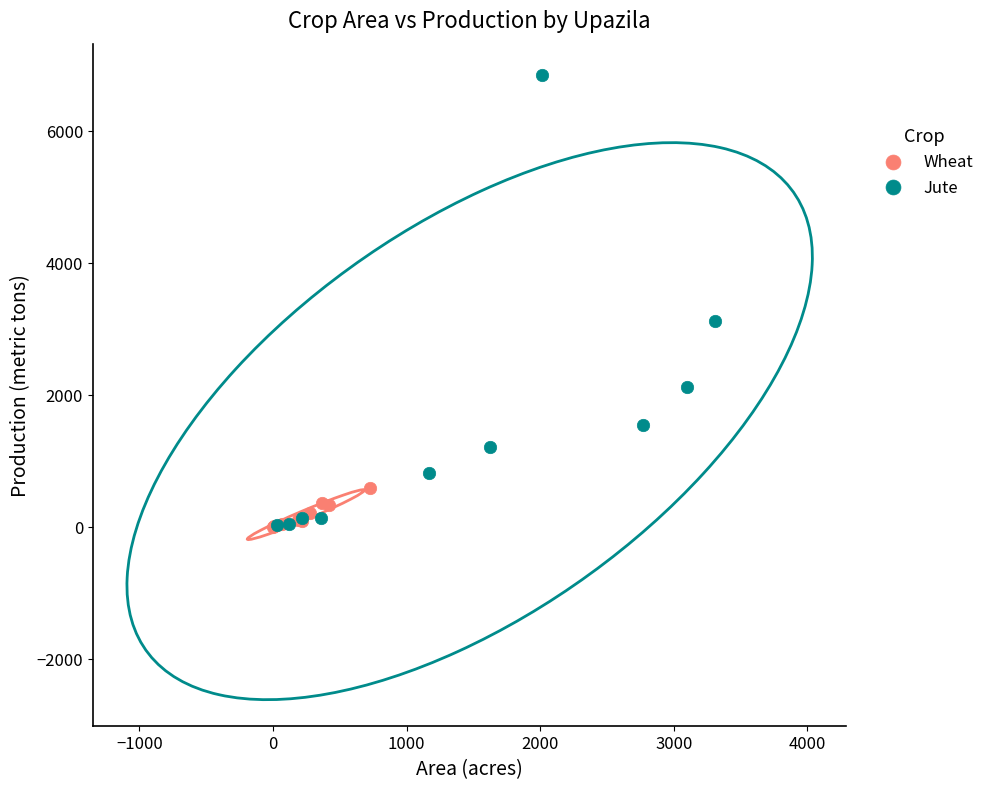

Which series reaches the maximum Y coordinate?

Jute